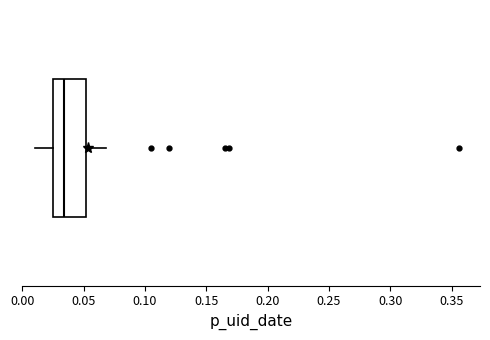

Read this box plot against the x-axis: the position of the median line, the range covered by the box, and the ends of both whiskers. The values are not printed on the chart, so give them approximately, as read against the axis.

median 0.035, box 0.025 to 0.050, whiskers 0.010 to 0.070